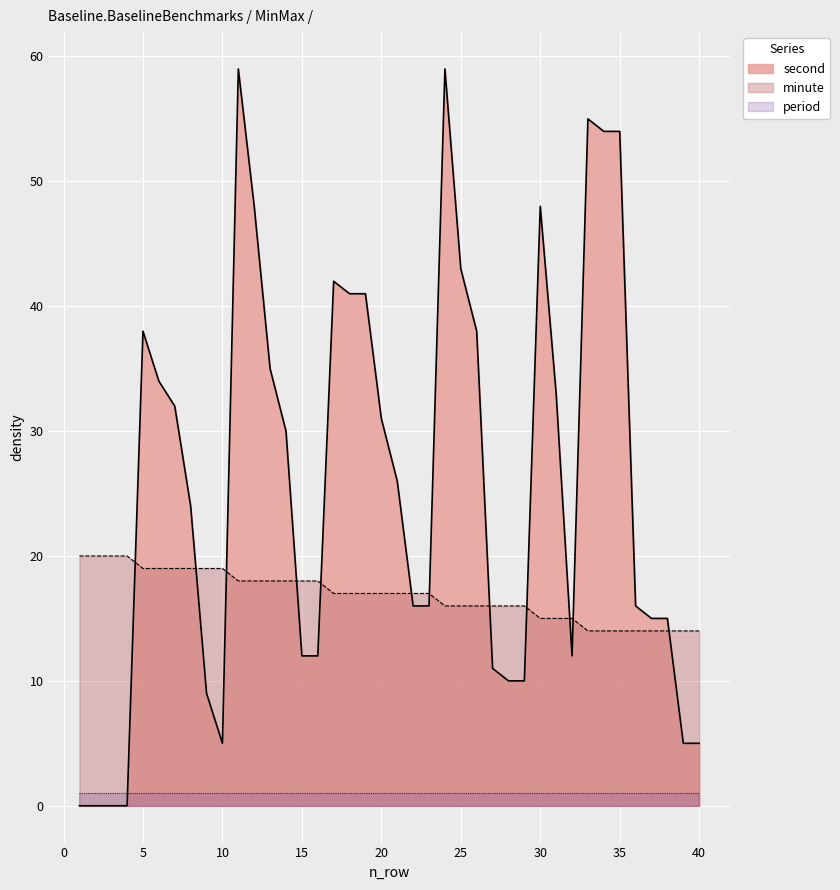

How many interior local peaks does the second series have?

6